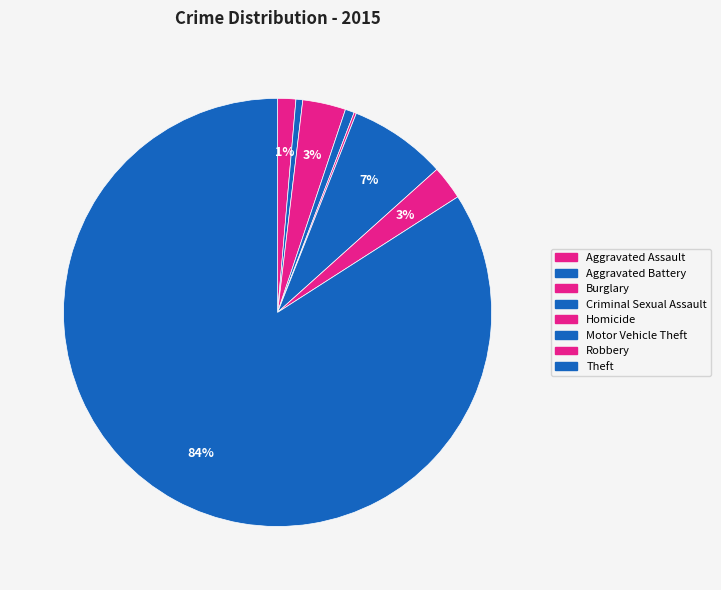

What is the majority slice?

Theft